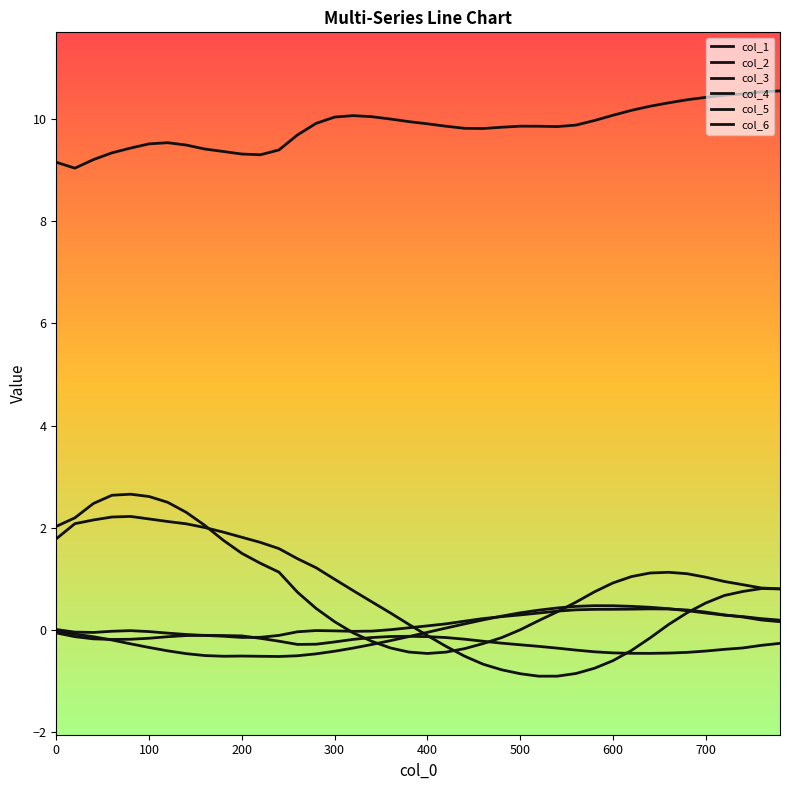

What is the difference between the second highest and second lowest values in the col_5 series?

0.6